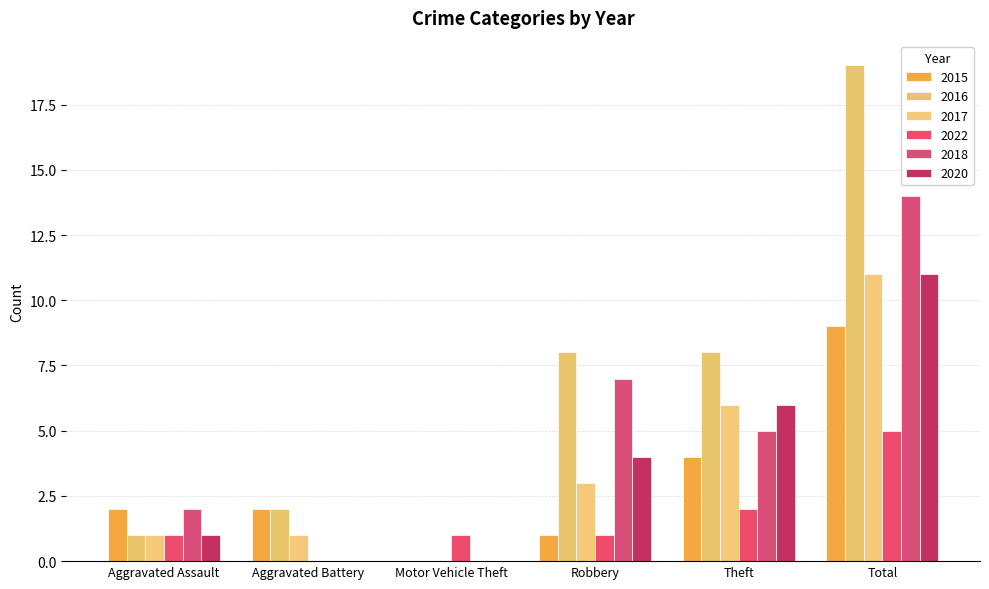

Which has a higher value, Total or Aggravated Assault?

Total